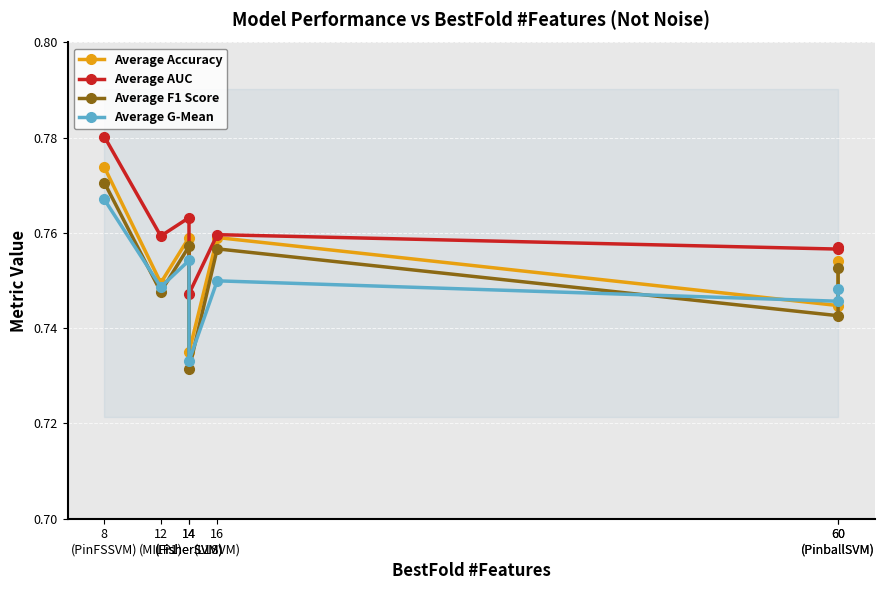

What are all the series names shown in the legend?

Average Accuracy, Average AUC, Average F1 Score, Average G-Mean